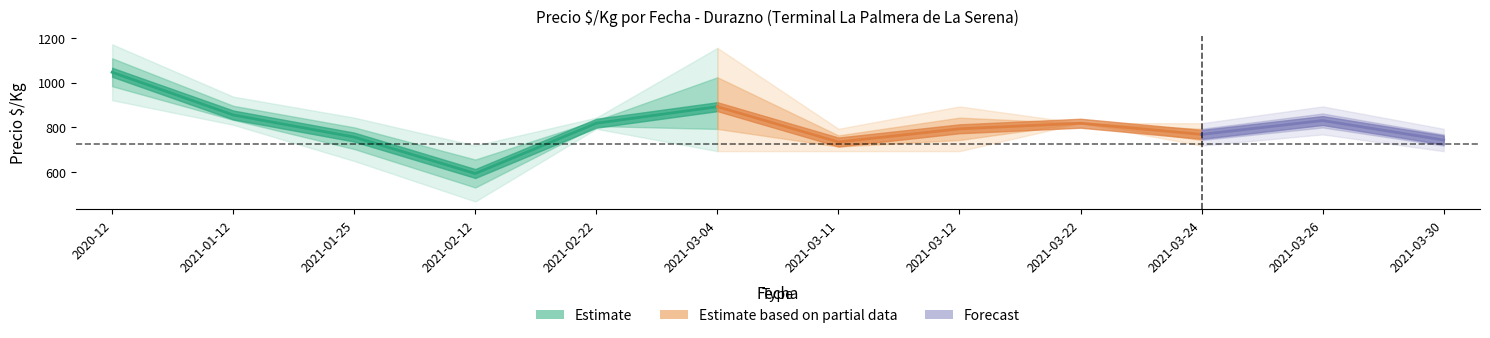

What is the value of the Precio_max point at the 8th from the left?

894